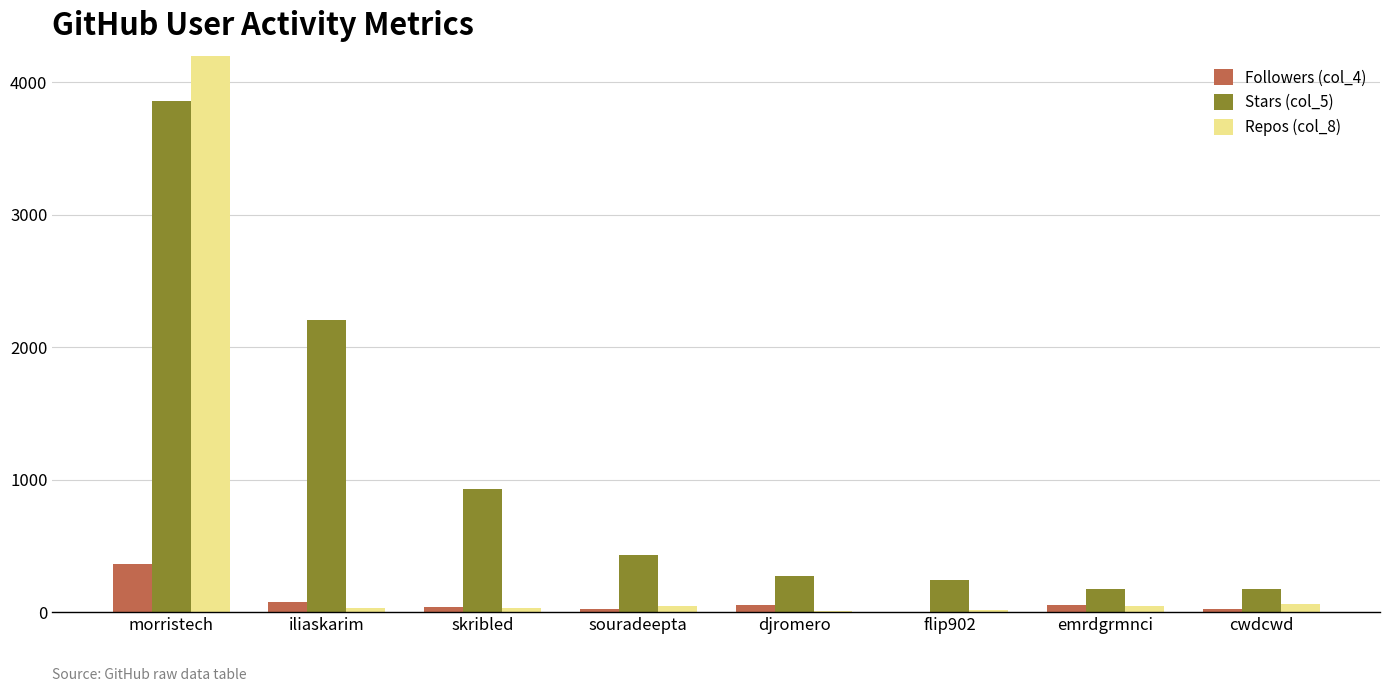

What is the label of the 8th bar from the right?

morristech